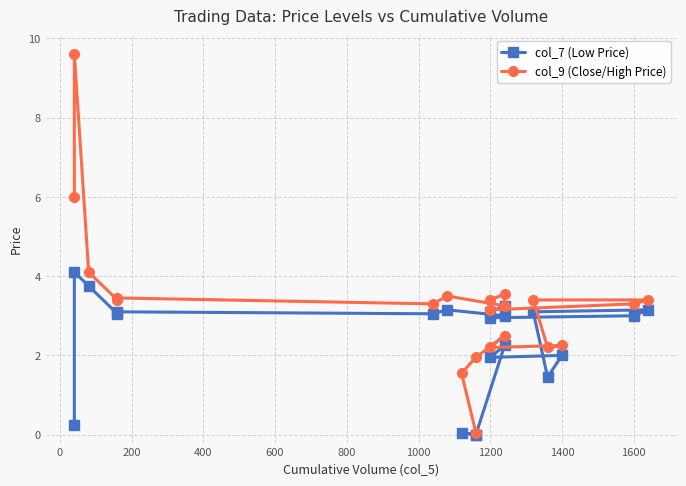

True or false: col_9 (Close/High Price) and col_7 (Low Price) cross at least once.

False